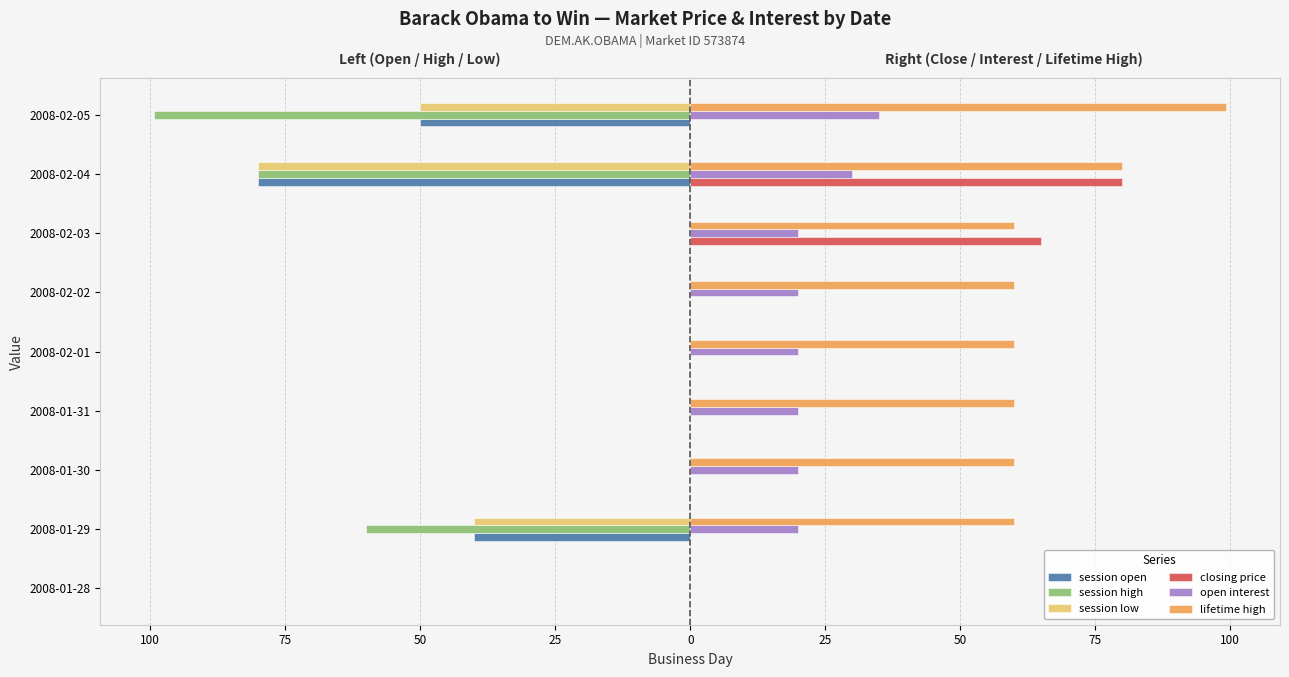

What are all the series names shown in the legend?

session open, session high, session low, closing price, open interest, lifetime high